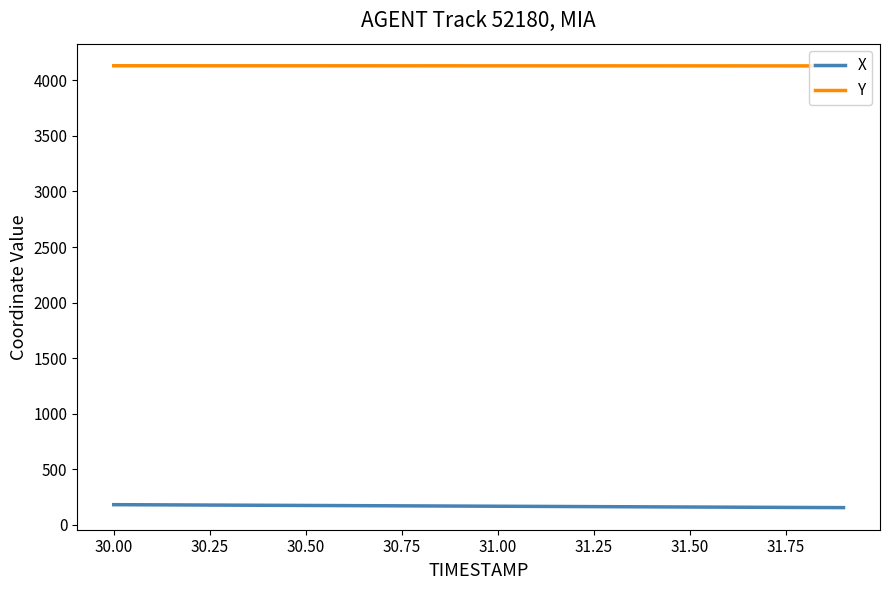

True or false: X and Y cross at least once.

False